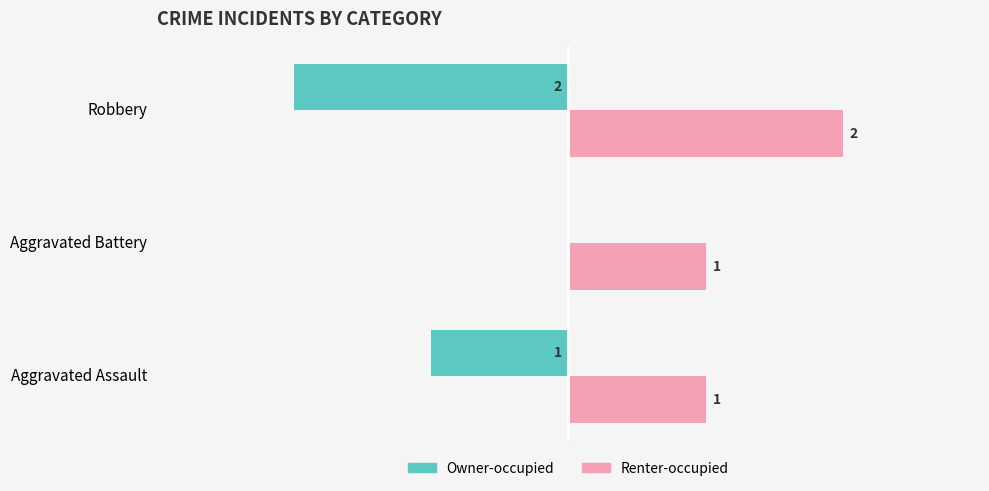

At which label is Owner-occupied closest to -1?

Aggravated Assault